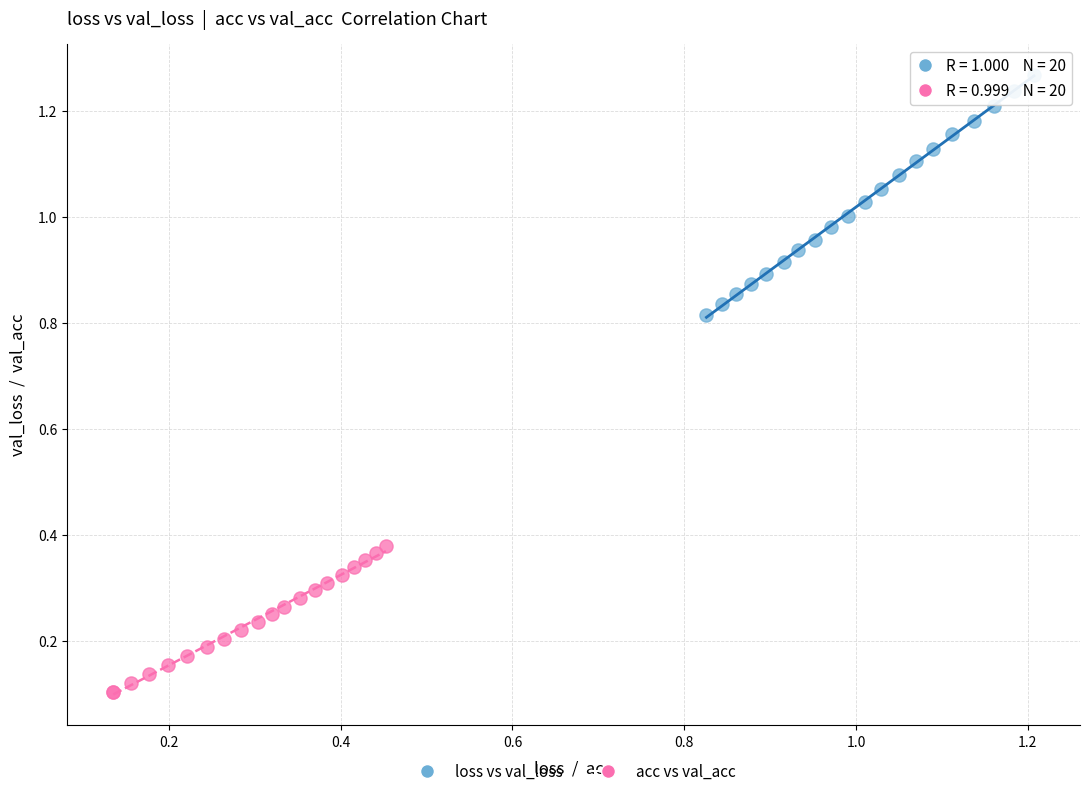

Which series contains the lowest Y value?

acc vs val_acc